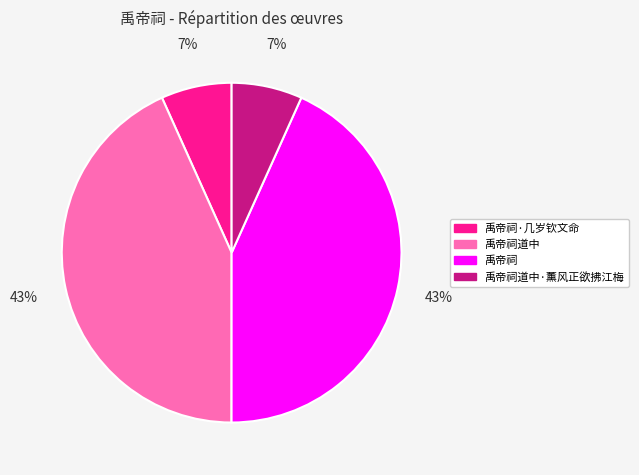

Count the number of slices in the pie.

4